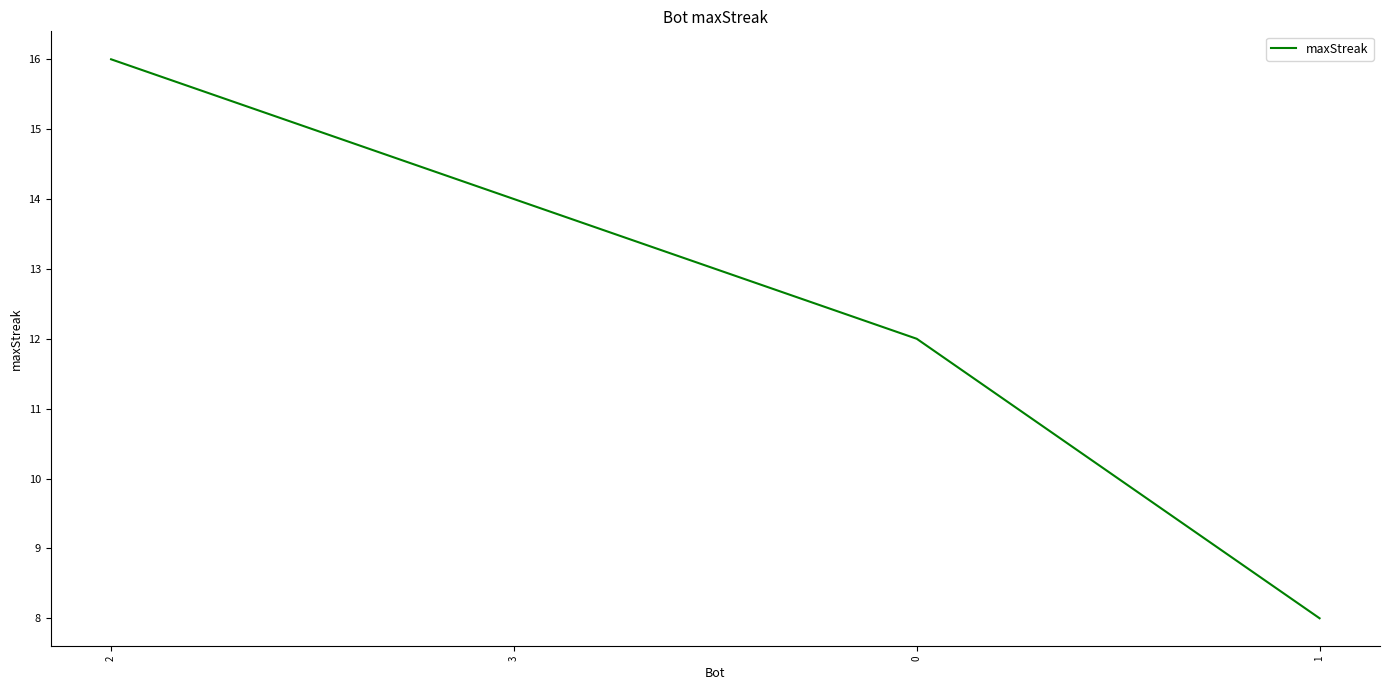

What is the sum of the values at 1 and 0?

20